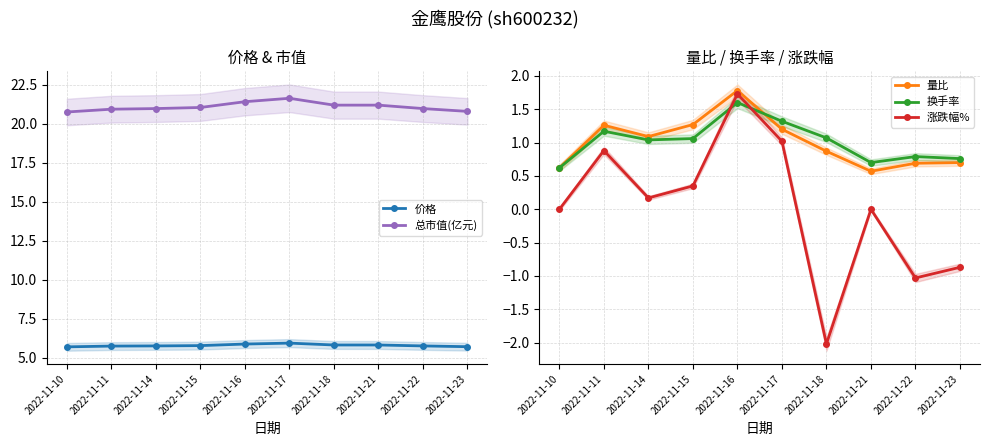

What is the value of the 量比 point at the 1st from the left?

0.6